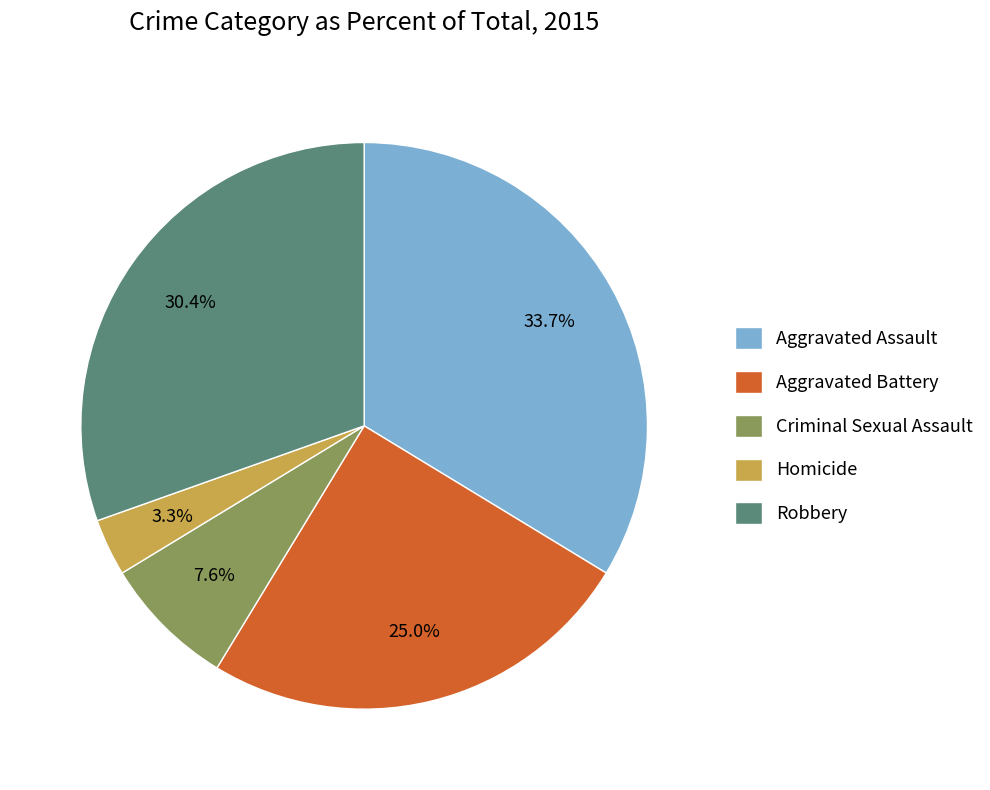

To the nearest percent, what percentage of the pie is Homicide?

3%